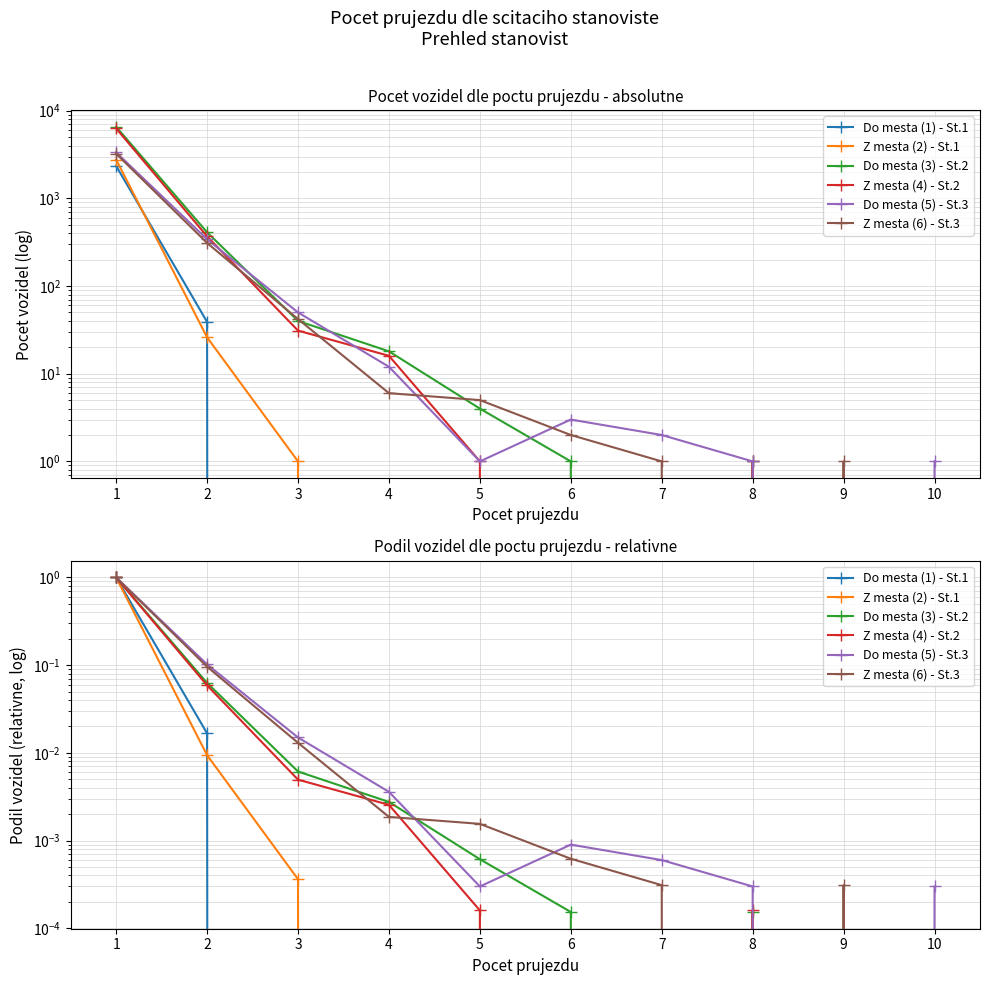

Rank the series at 3 from lowest to highest value.

Do mesta (1) - St.1, Z mesta (2) - St.1, Z mesta (4) - St.2, Do mesta (3) - St.2, Z mesta (6) - St.3, Do mesta (5) - St.3